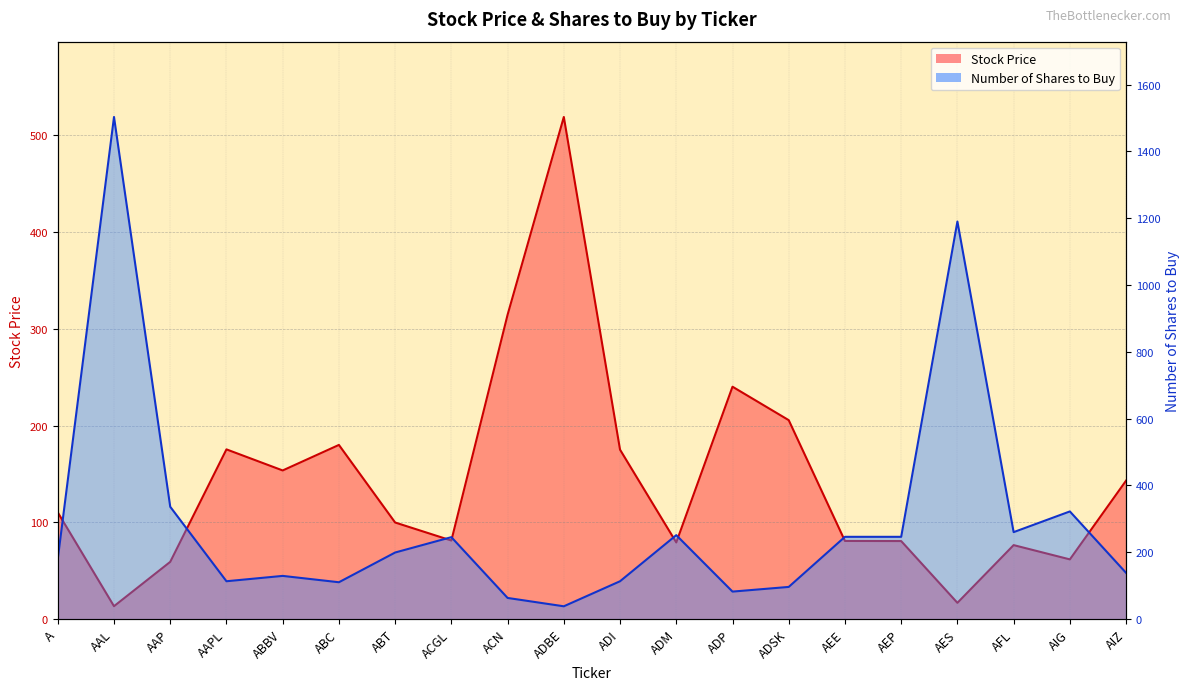

What is the average value of the Number of Shares to Buy series?

293.0